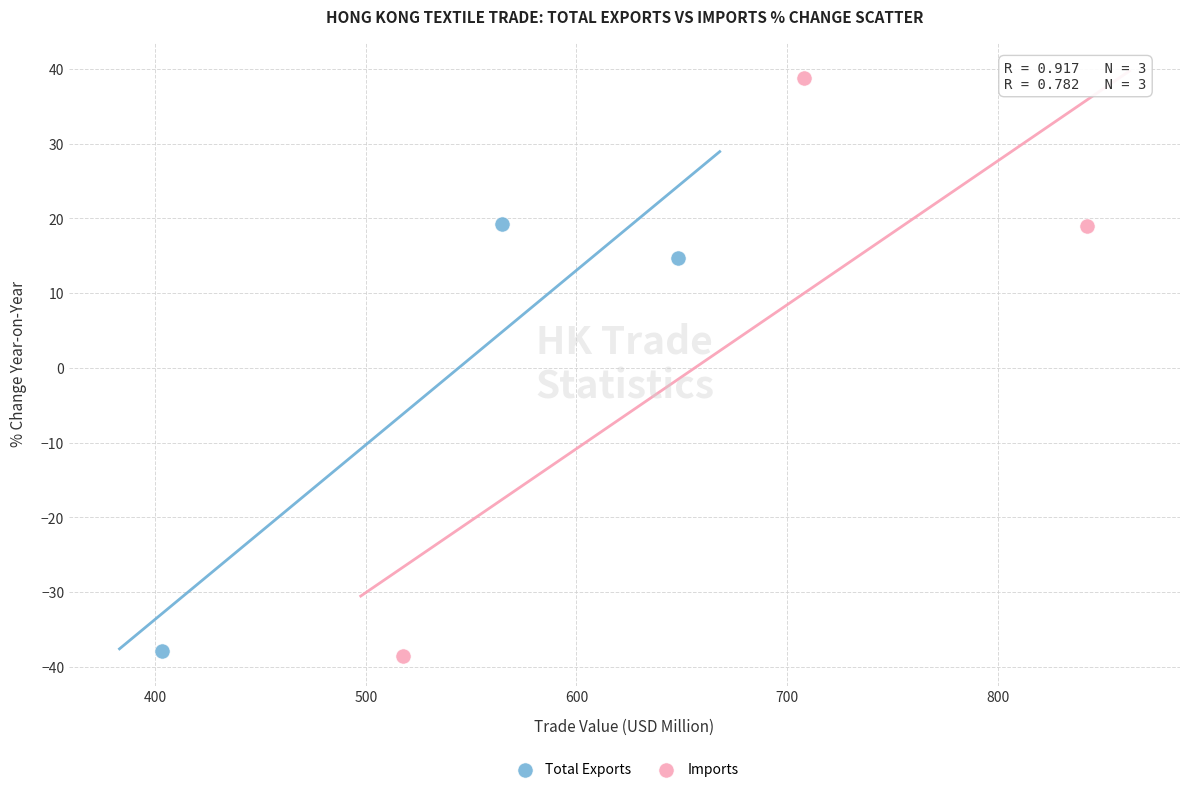

Which series contains the highest Y value?

Imports